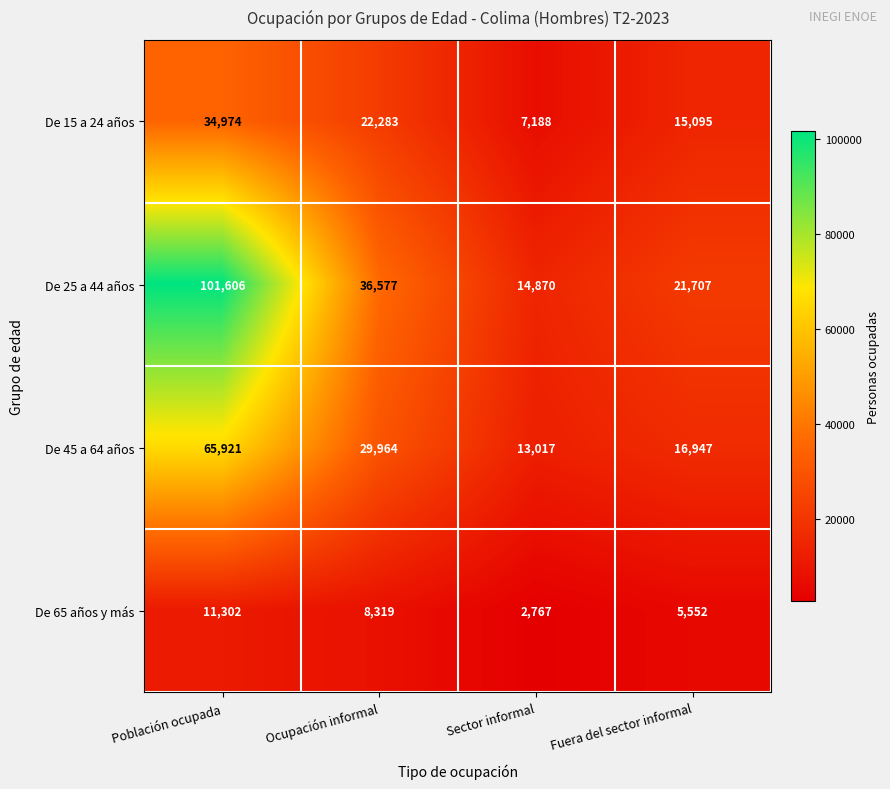

At Fuera del sector informal, list the series in order from smallest to largest.

De 65 años y más, De 15 a 24 años, De 45 a 64 años, De 25 a 44 años